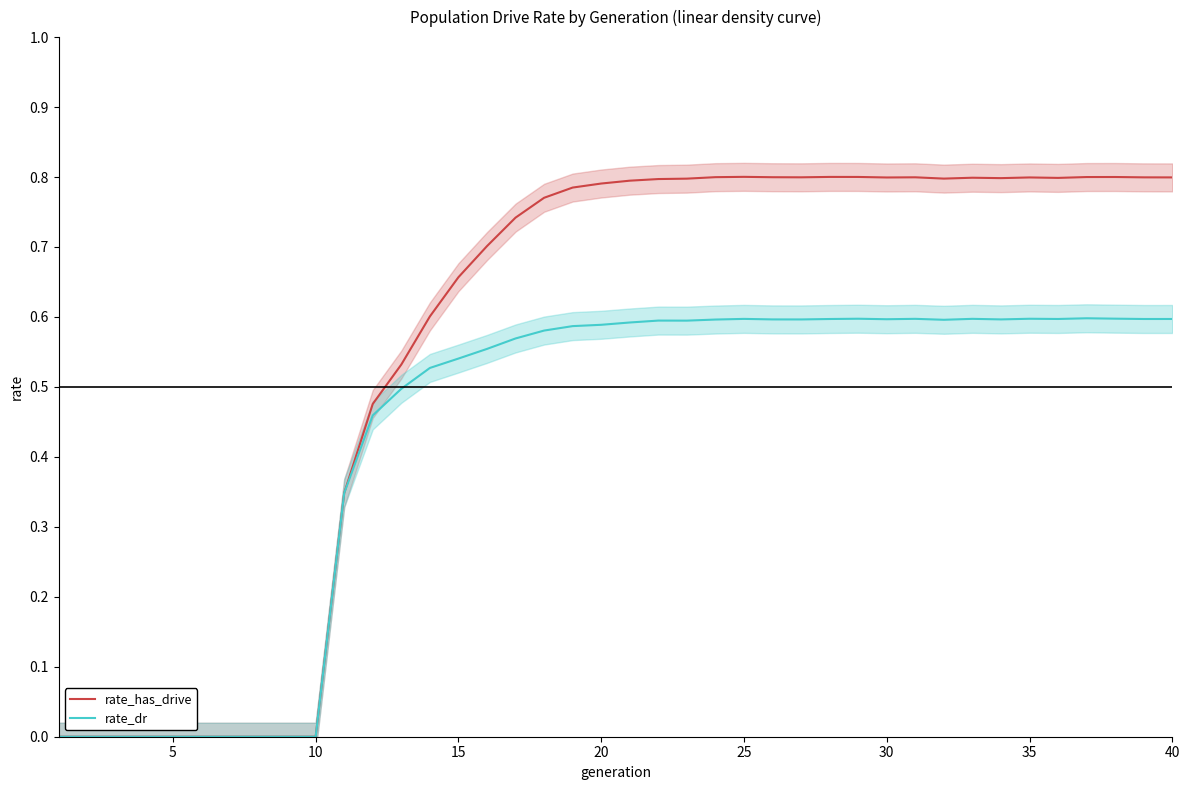

Is it true that rate_has_drive equals 0.4 at 30?

False